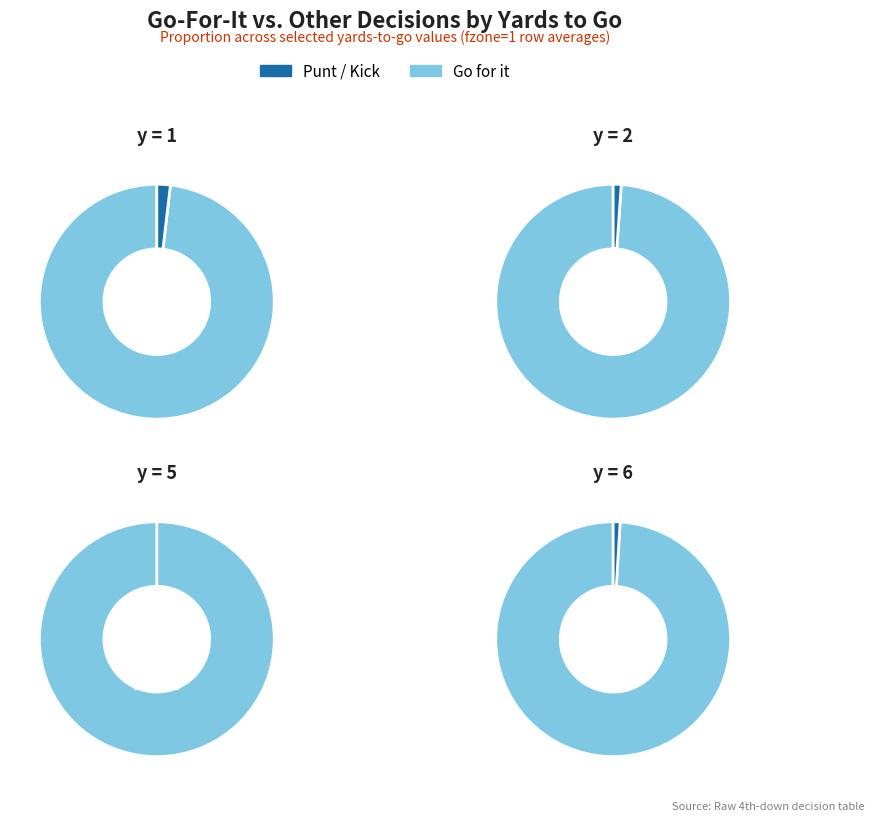

True or false: y=6 accounts for 2% of the total.

True